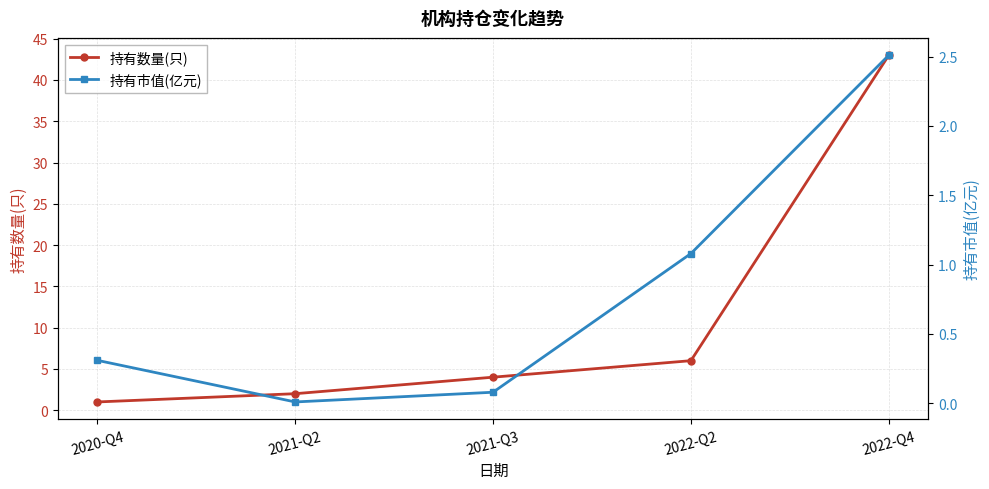

What is the label of the 1st point from the left?

2020-Q4